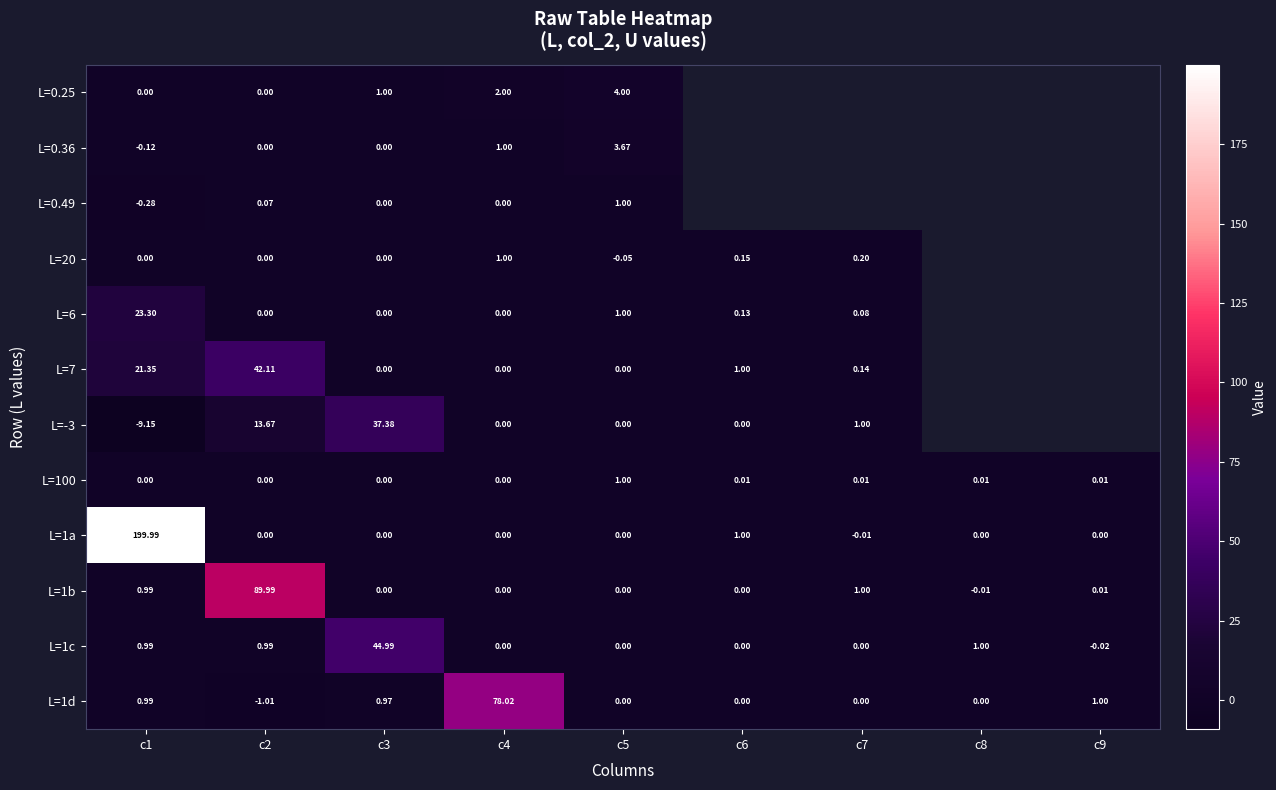

Which series changed the most between c6 and c9?

L=1a